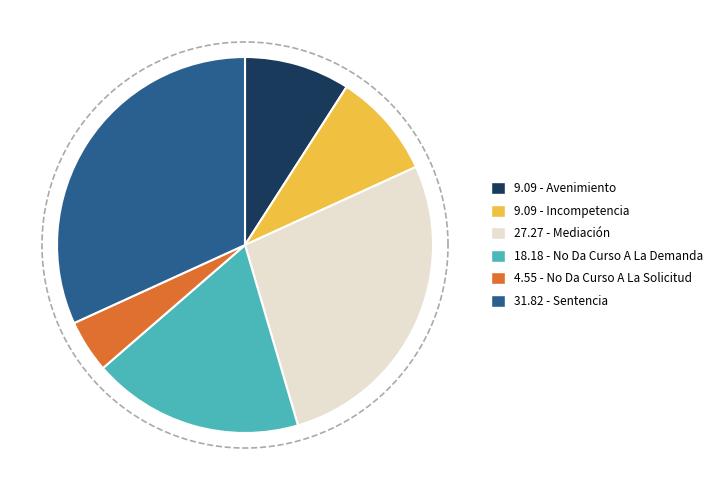

What is the total percentage of Incompetencia and Avenimiento?

18.2%